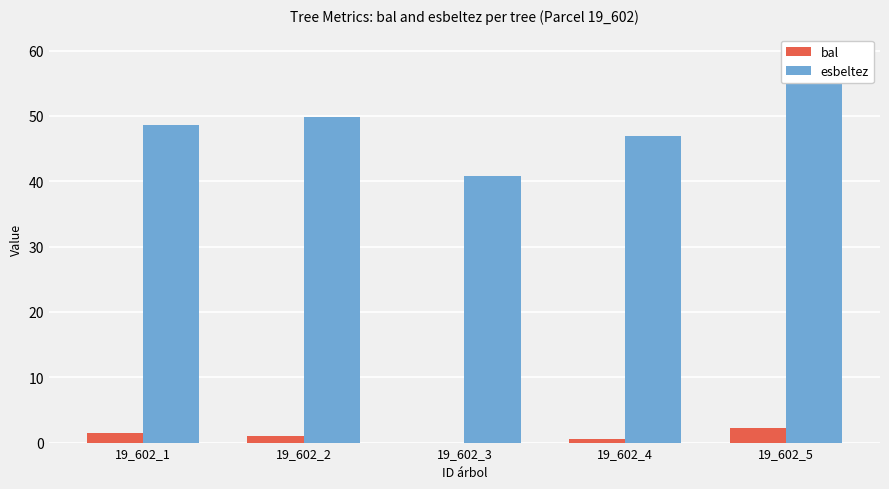

At which category is the sum across all series the highest?

19_602_5